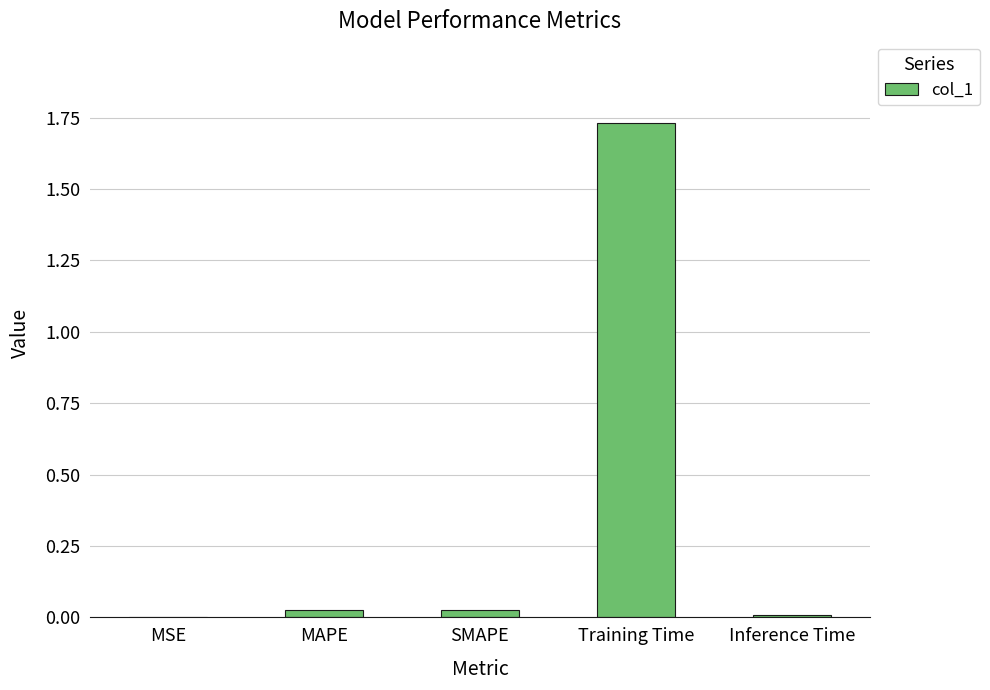

Is it true that the value at SMAPE is 0.0?

True